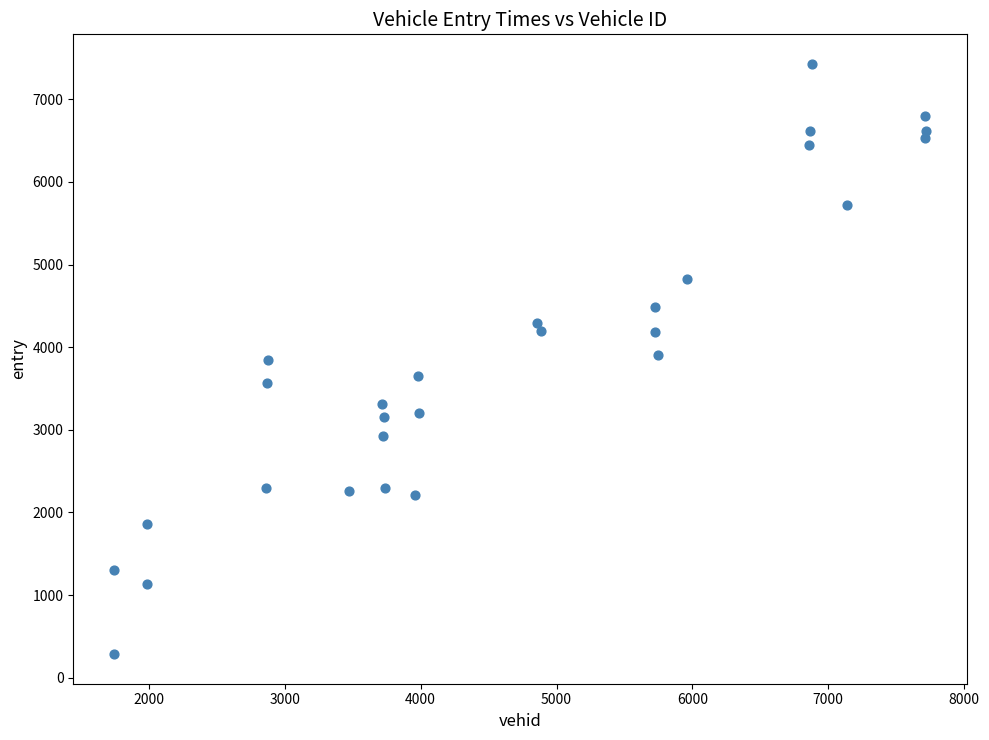

What is the range of Y values (max minus min)?

7144.4